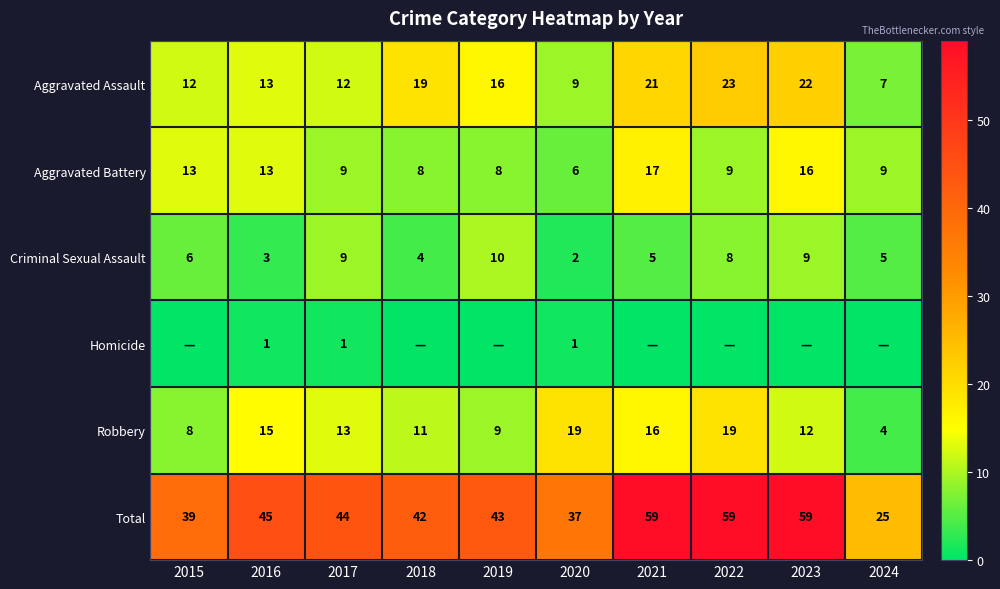

True or false: Total has a value of 36 at 2024.

False